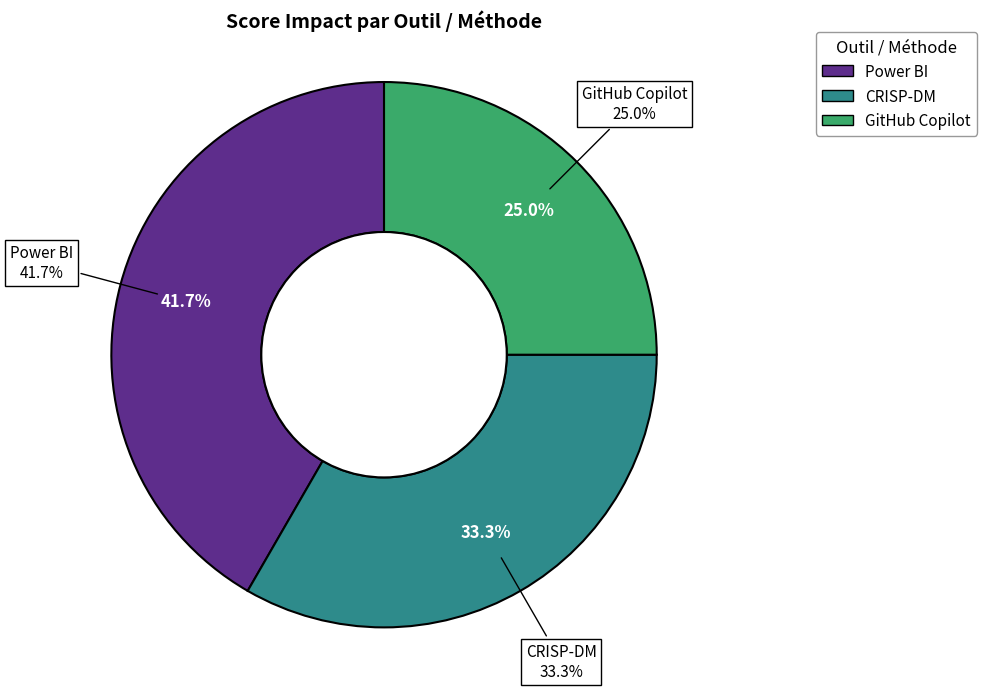

What is the smallest slice in the pie chart?

GitHub Copilot